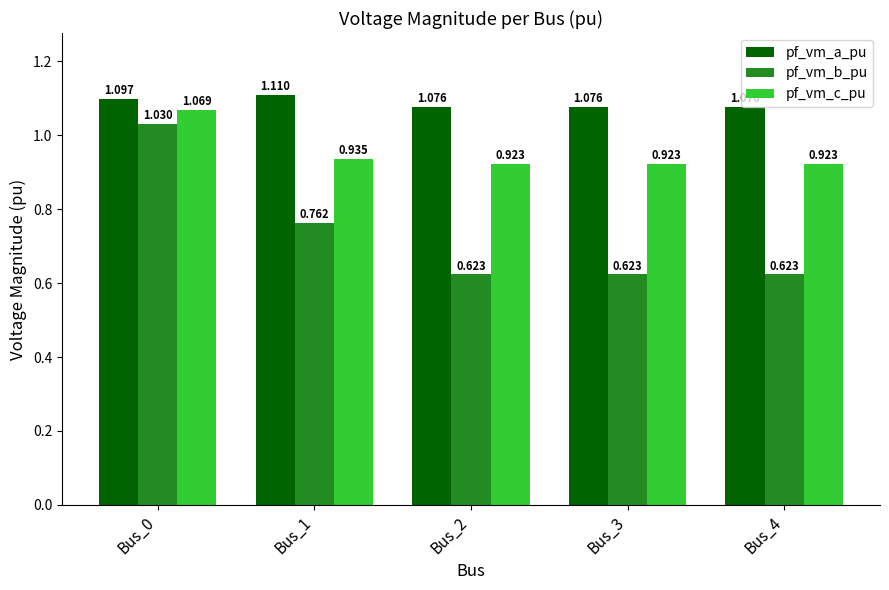

Rank the series by their average value, from lowest to highest.

pf_vm_b_pu, pf_vm_c_pu, pf_vm_a_pu